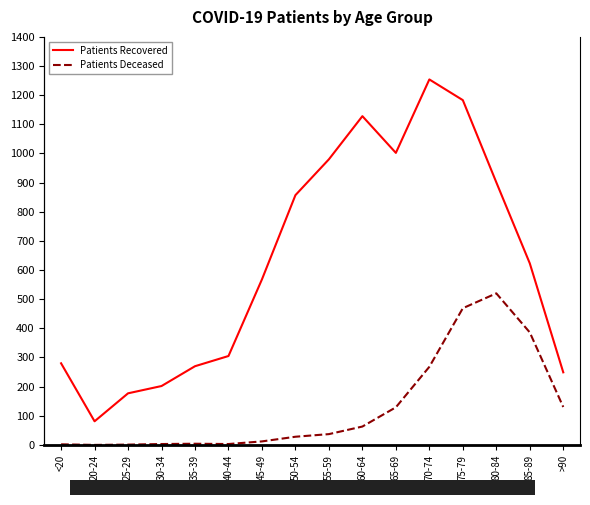

What is the average value of the Patients Deceased series?

128